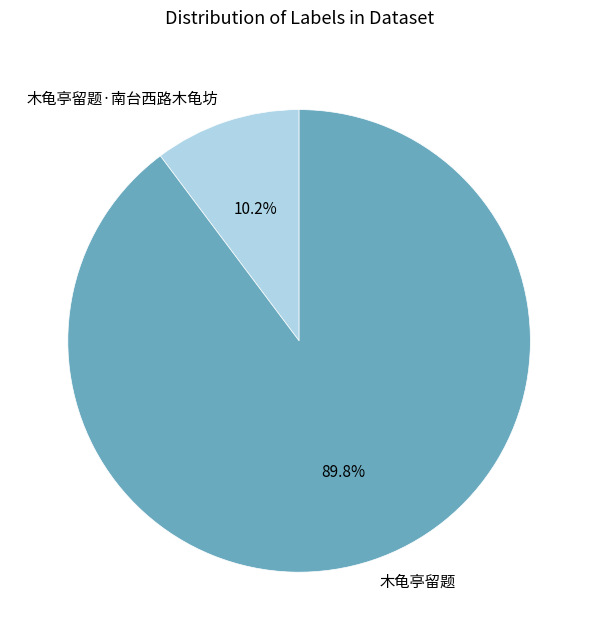

True or false: 木龟亭留题·南台西路木龟坊 accounts for 25% of the total.

False